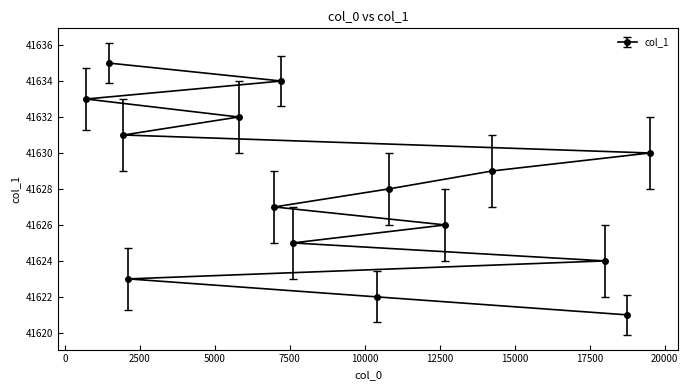

What is the ratio of the value at 2112 to the value at 19506?

1.0